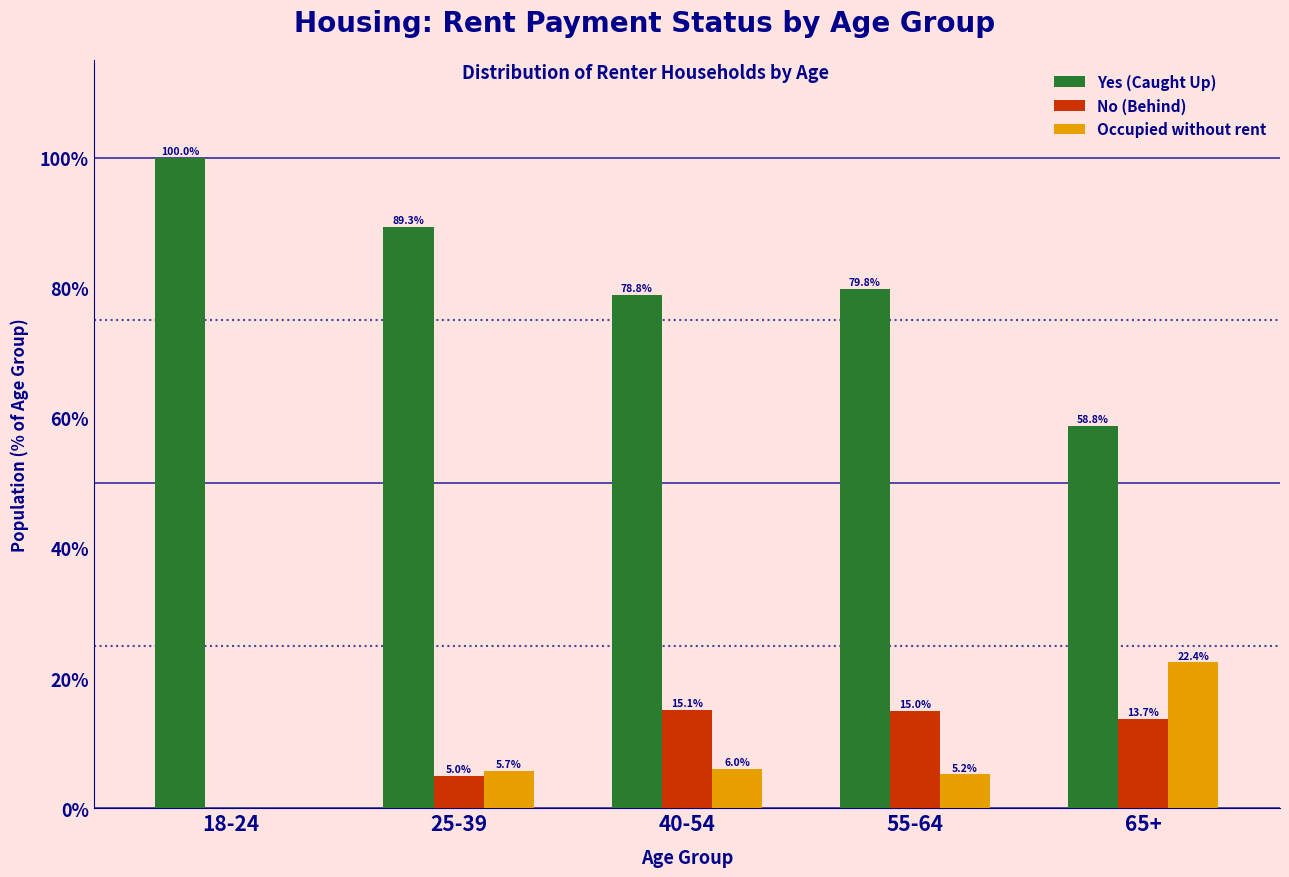

Reading left to right, transcribe all the data shown in this chart.

Yes (Caught Up): 18-24=100.0	25-39=89.3	40-54=78.8	55-64=79.8	65+=58.8
No (Behind): 18-24=0.0	25-39=5.0	40-54=15.1	55-64=15.0	65+=13.7
Occupied without rent: 18-24=0.0	25-39=5.7	40-54=6.0	55-64=5.2	65+=22.4